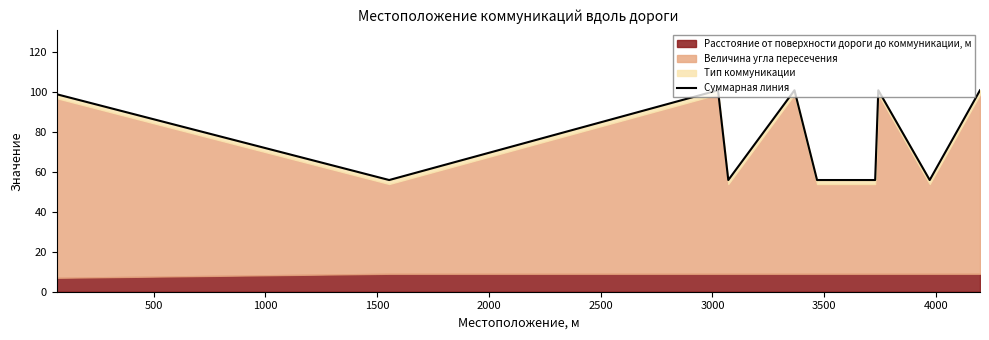

How many values are below 99?

5